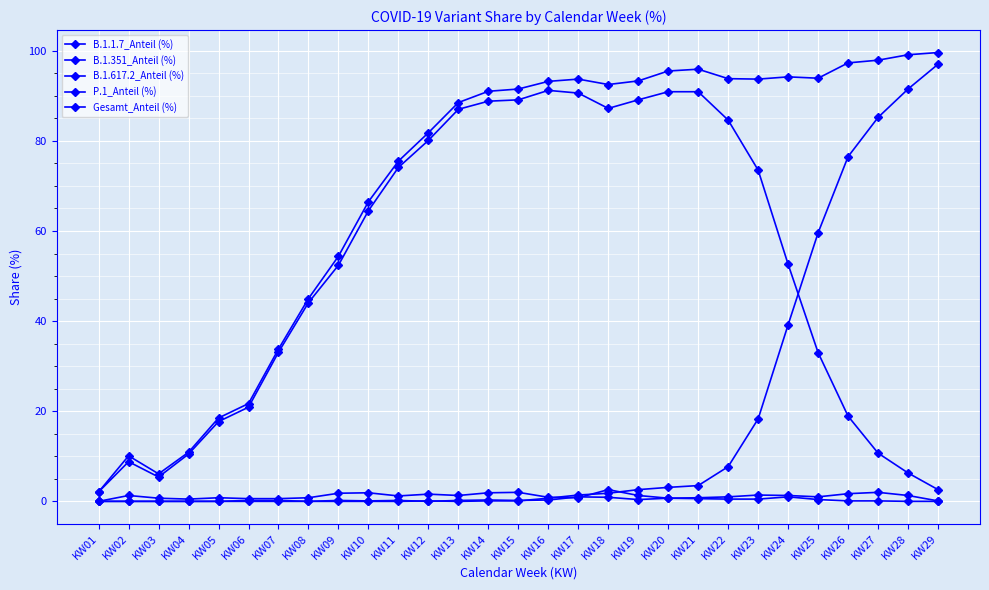

What is the spread (max minus min) of values at KW23?

93.2